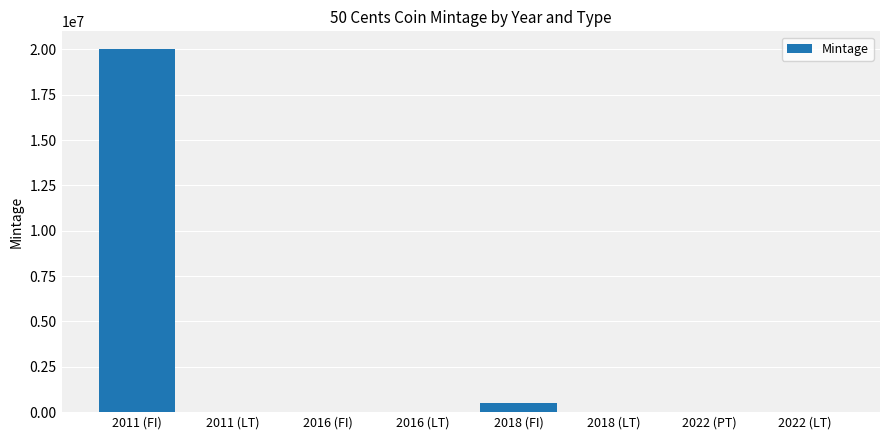

Is it true that the value at 2022 (LT) is 0?

True